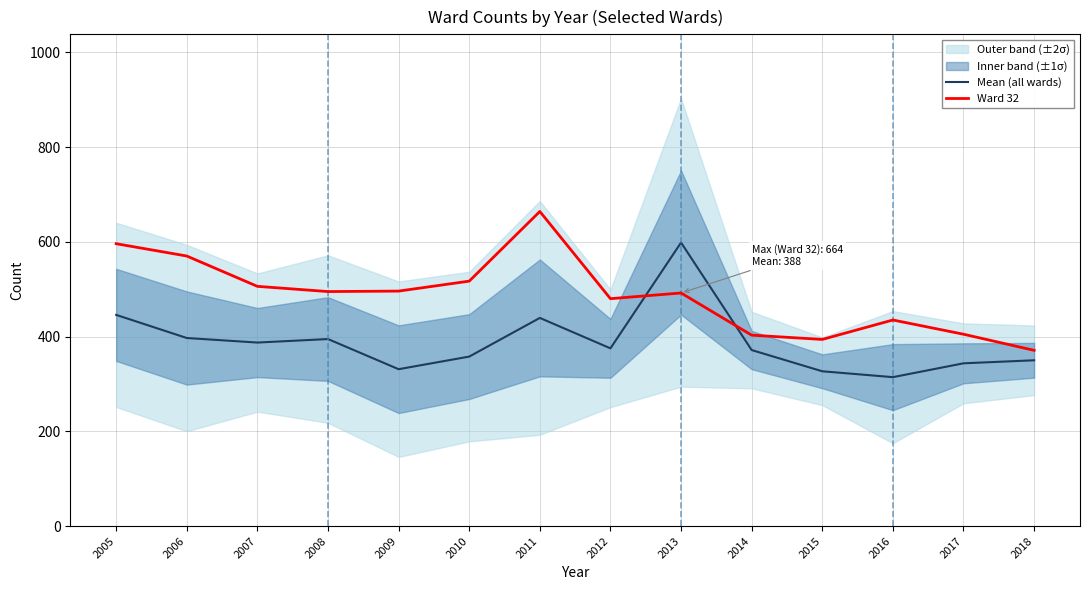

At how many categories does at least one series exceed 520?

4